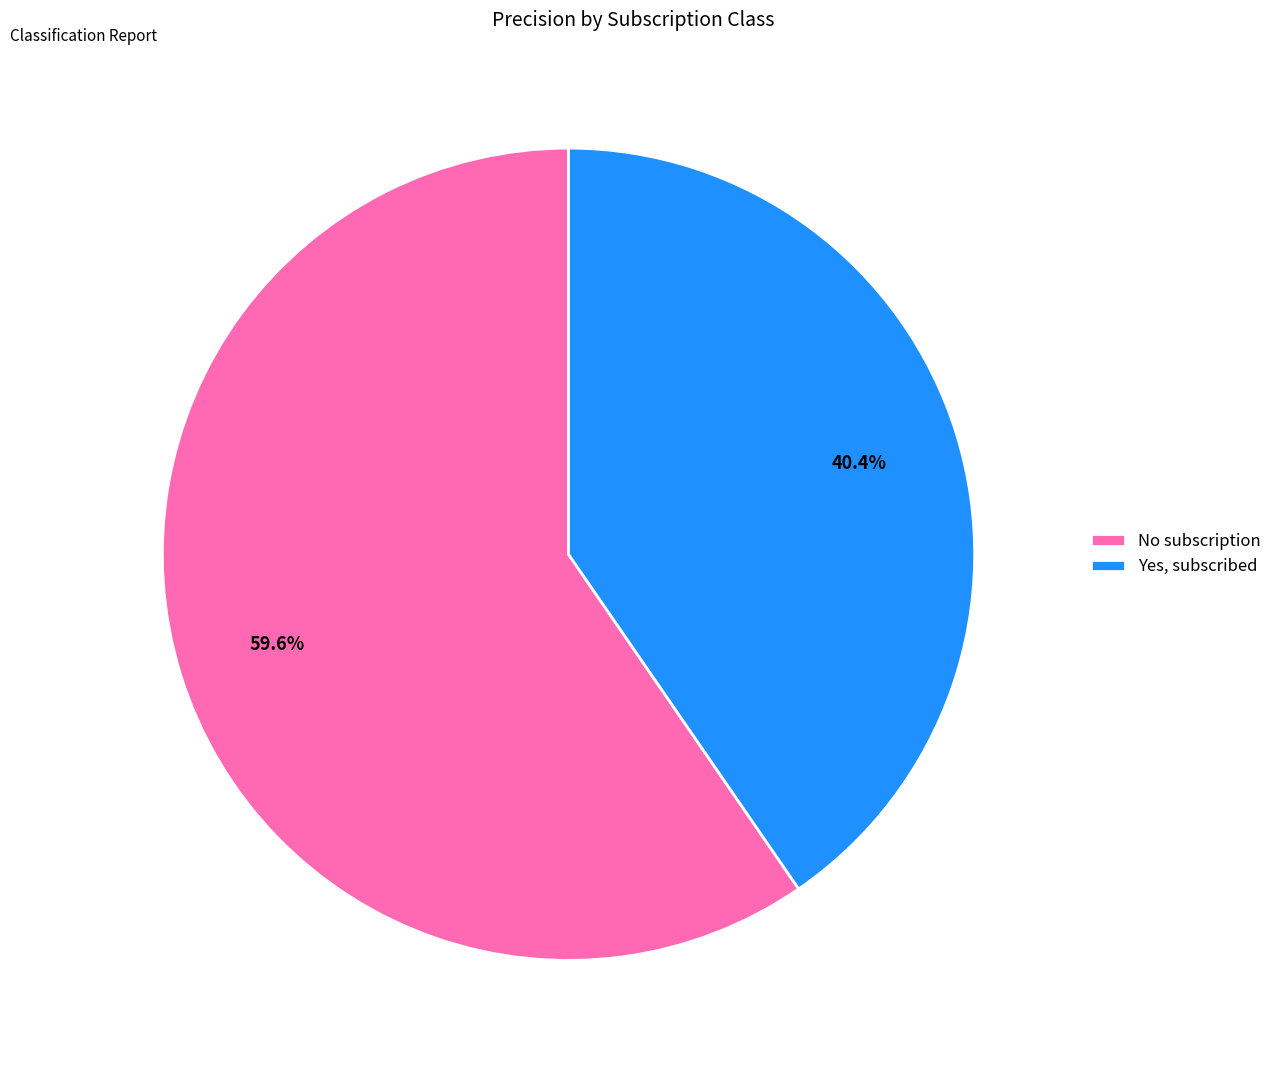

Which slice is the smallest?

Yes, subscribed